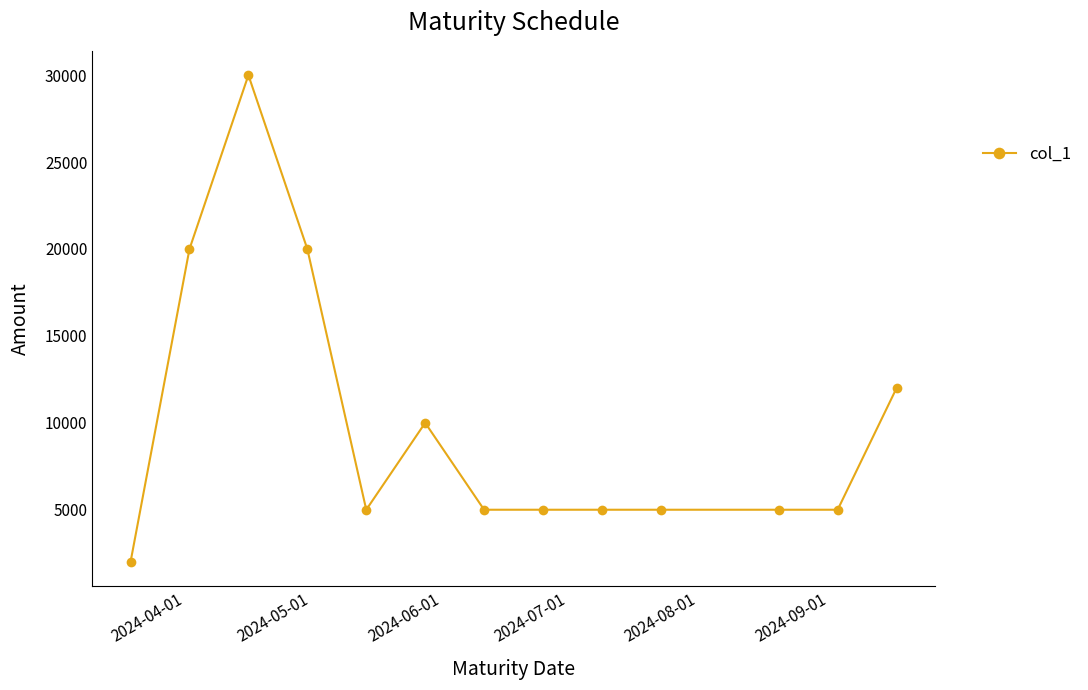

What is the difference between the maximum and second lowest values?

25000